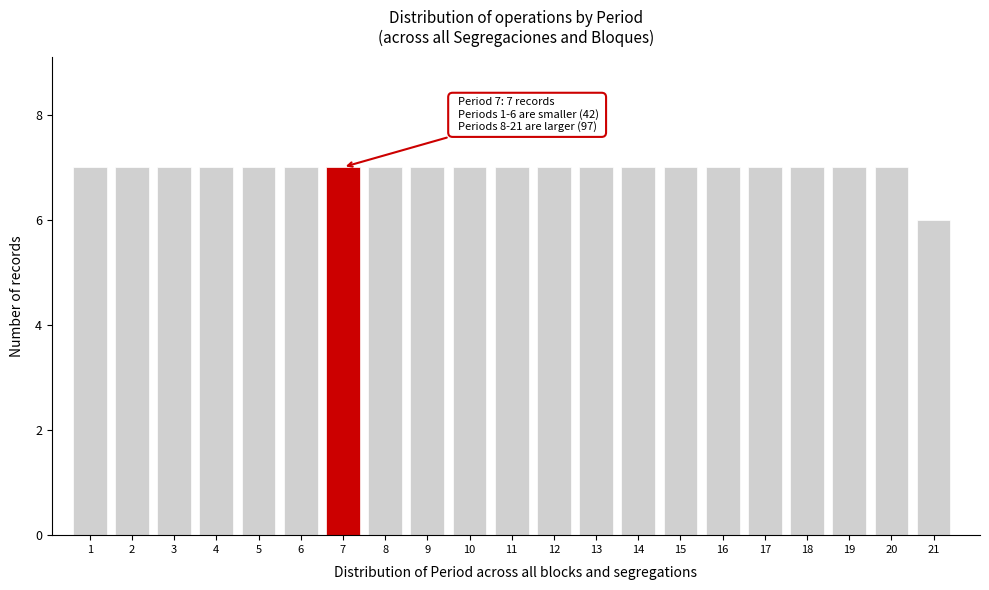

Reading right to left, extract all data points from this chart.

6	7	7	7	7	7	7	7	7	7	7	7	7	7	7	7	7	7	7	7	7